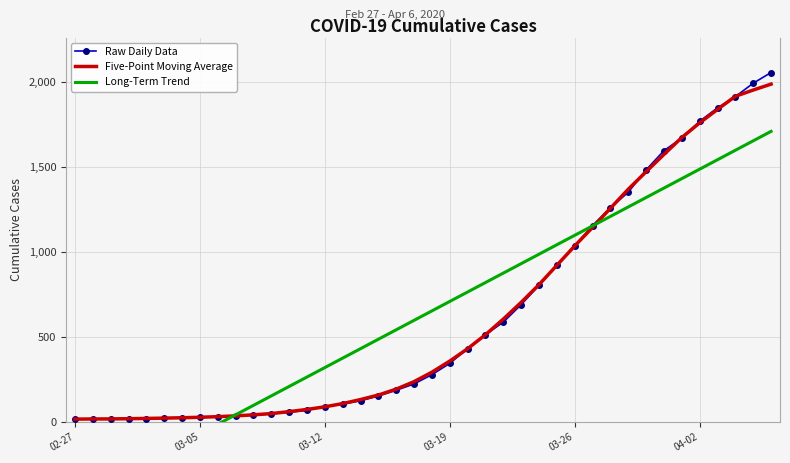

What is the maximum value for Five-Point Moving Average?

1989.7